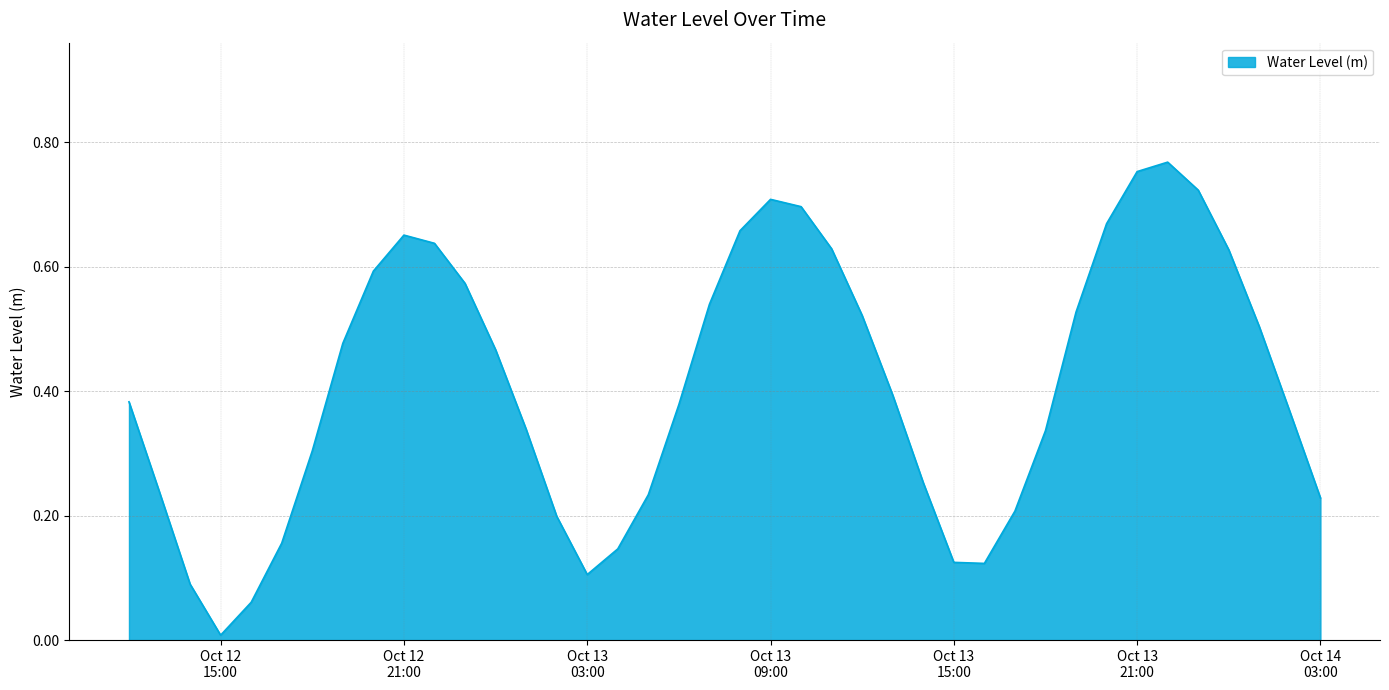

Does the chart have visible grid lines?

Yes